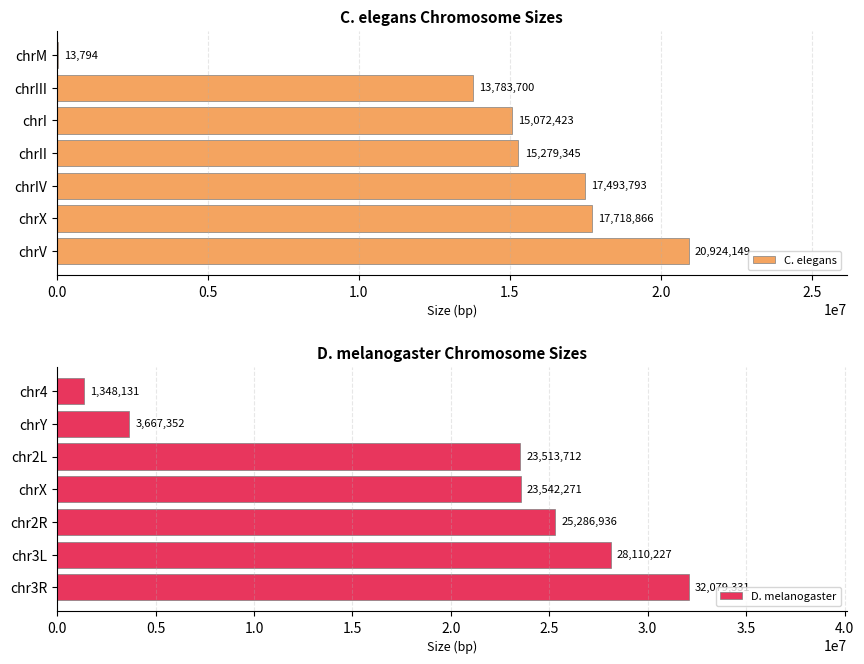

The C. elegans series shows 15072423 at chrI. True or false?

True